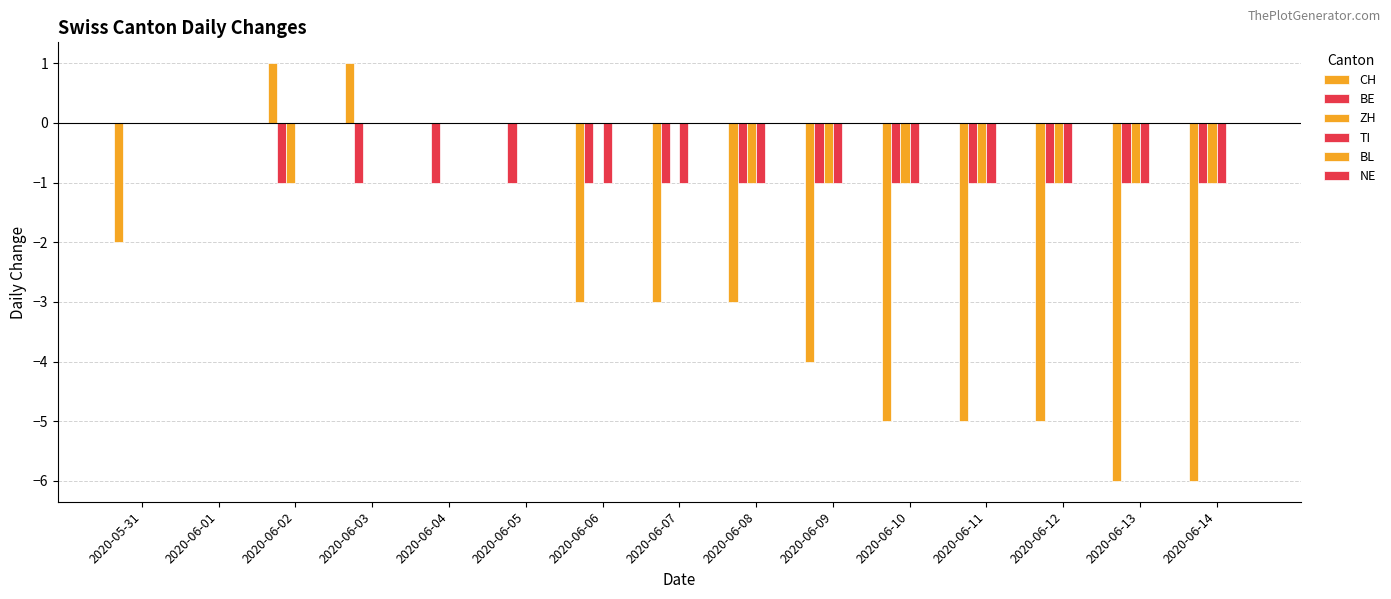

Reading left to right, list all the values displayed in this chart.

CH: -2	0	1	1	0	0	-3	-3	-3	-4	-5	-5	-5	-6	-6
BE: 0	0	-1	-1	-1	-1	-1	-1	-1	-1	-1	-1	-1	-1	-1
ZH: 0	0	-1	0	0	0	0	0	-1	-1	-1	-1	-1	-1	-1
TI: 0	0	0	0	0	0	-1	-1	-1	-1	-1	-1	-1	-1	-1
BL: 0	0	0	0	0	0	0	0	0	0	0	0	0	0	0
NE: 0	0	0	0	0	0	0	0	0	0	0	0	0	0	0